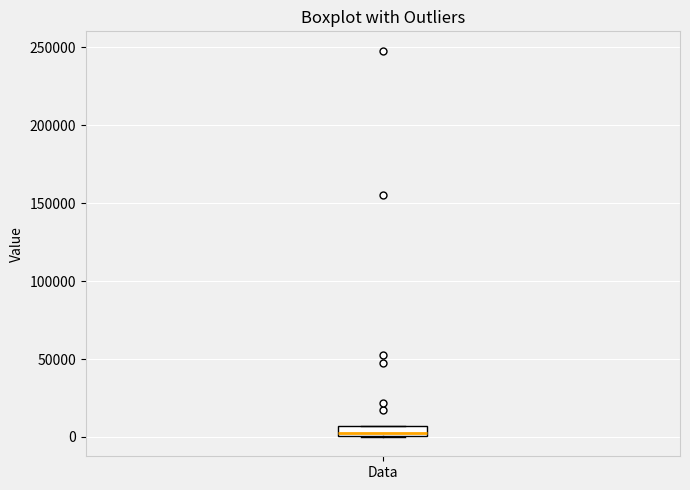

Where is the upper edge of the box for Data on the y-axis? The values are not printed on the chart, so give them approximately, as read against the axis.

5000